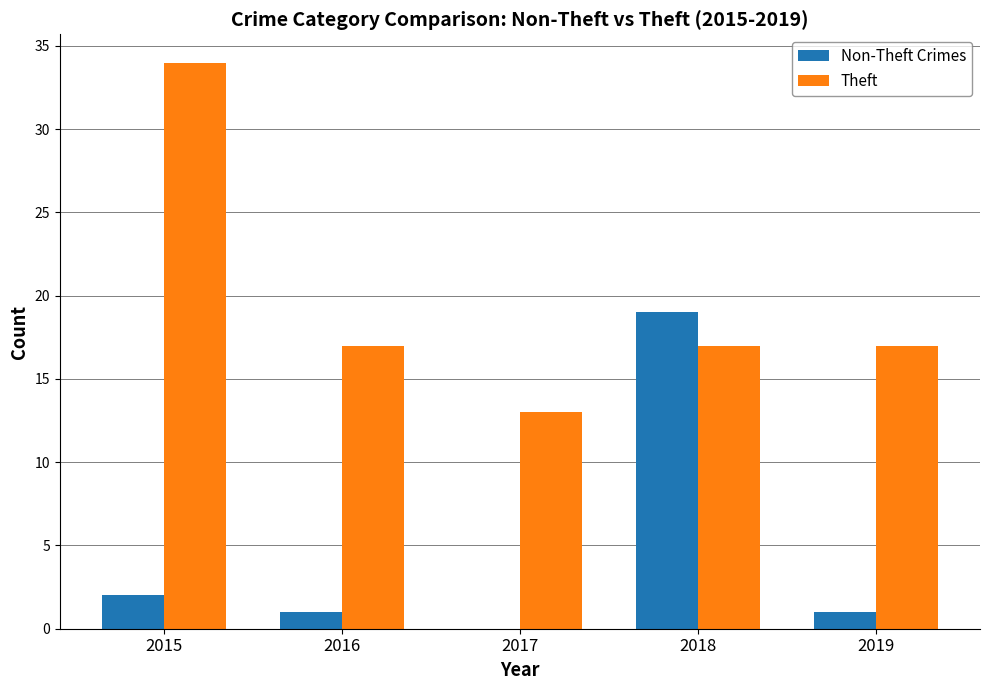

Where is Non-Theft Crimes nearest to the value 9?

2015